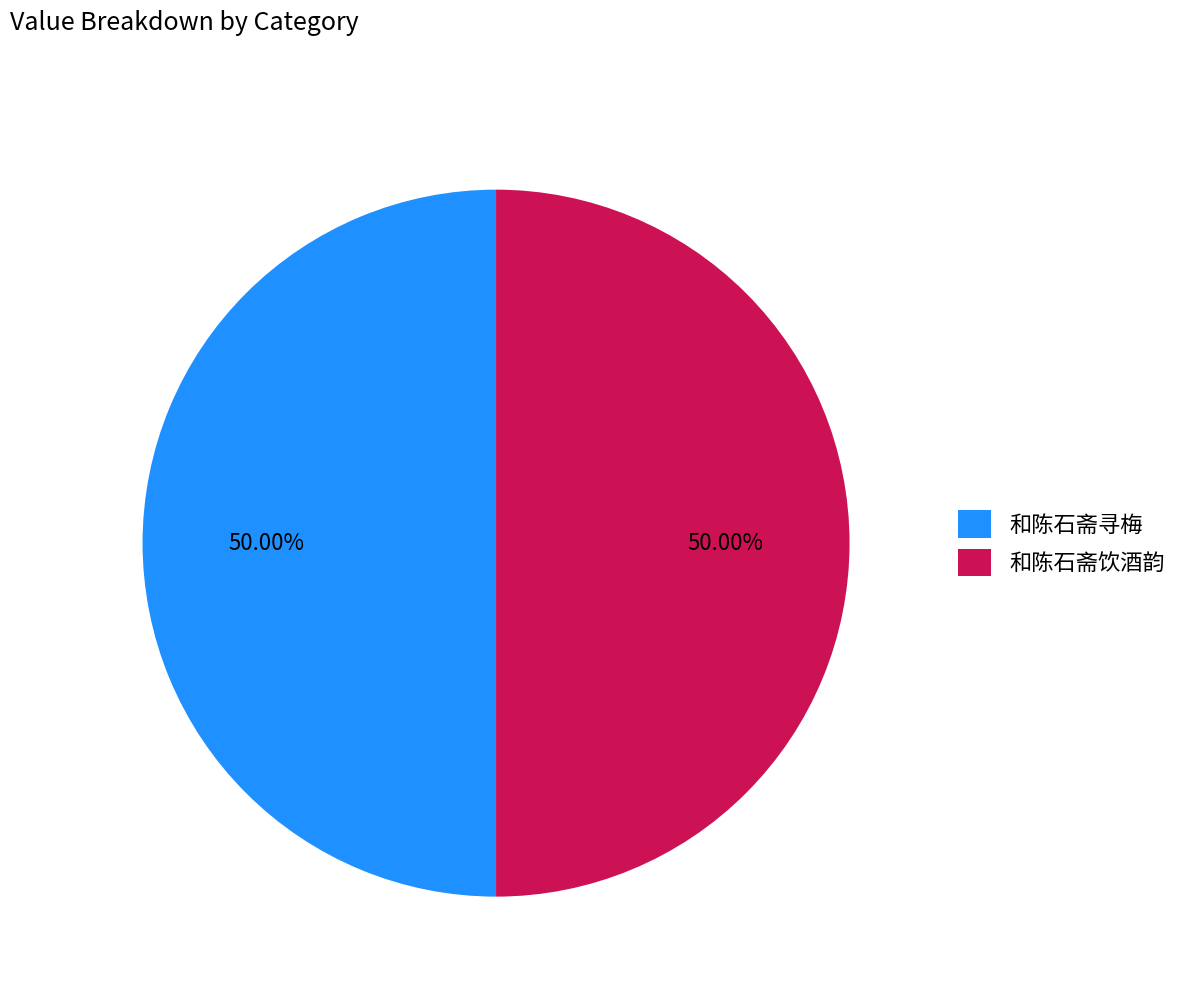

True or false: 和陈石斋寻梅 accounts for 36% of the total.

False